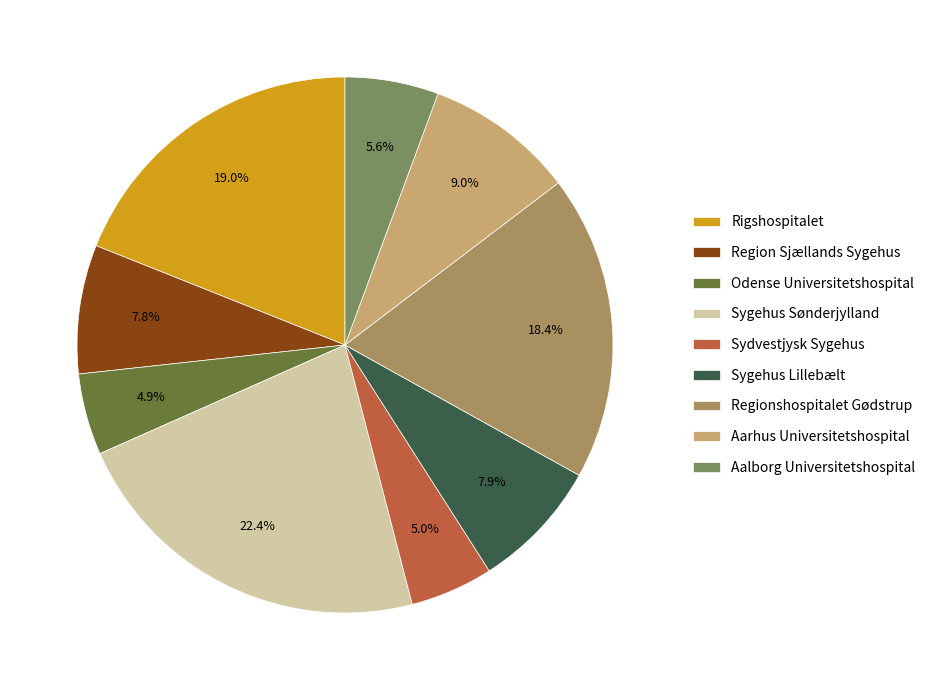

To the nearest percent, what percentage of the pie is Sygehus Sønderjylland?

22%